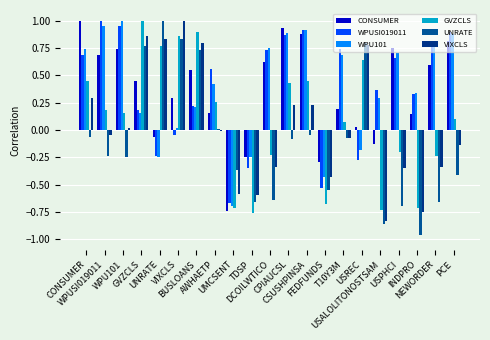

What are all the series names shown in the legend?

CONSUMER, WPUSI019011, WPU101, GVZCLS, UNRATE, VIXCLS